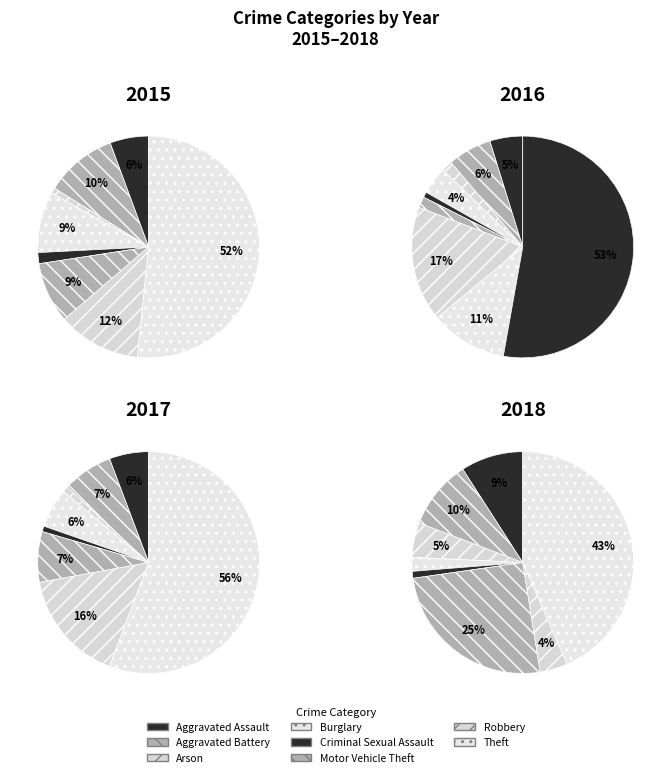

Rank the series at Criminal Sexual Assault from lowest to highest value.

2016, 2017, 2015, 2018